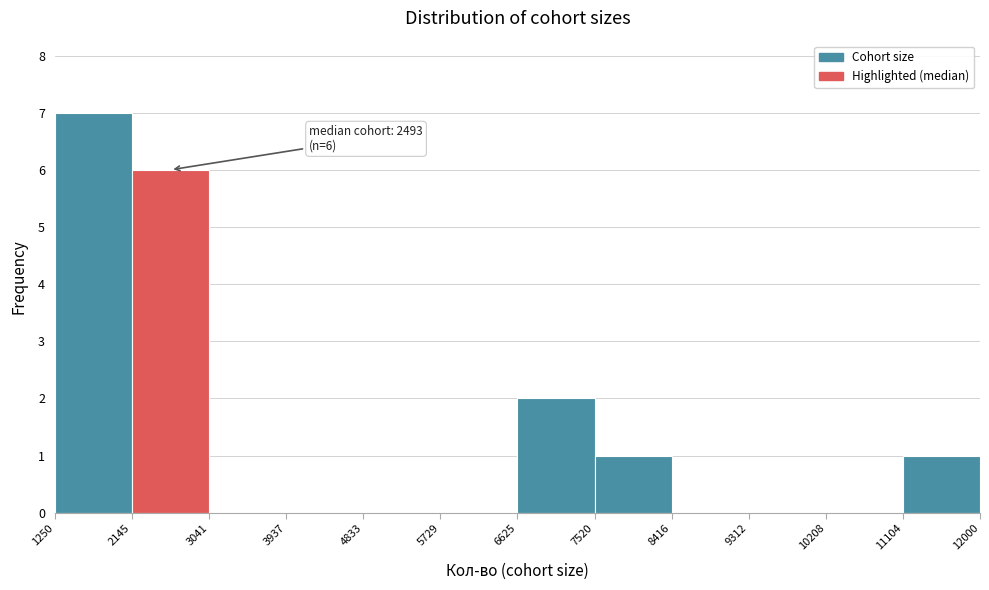

Over which range of the x-axis is the bar tallest?

1250 to 2145